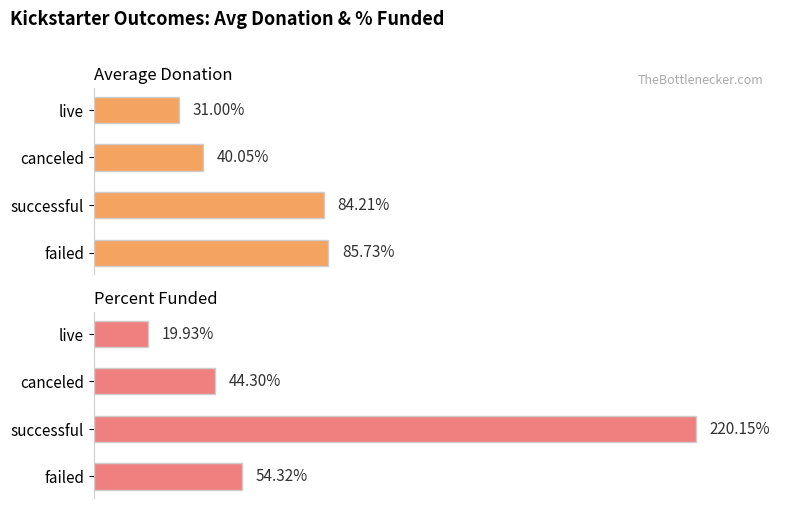

How many data points in Average Donation are above 84?

2